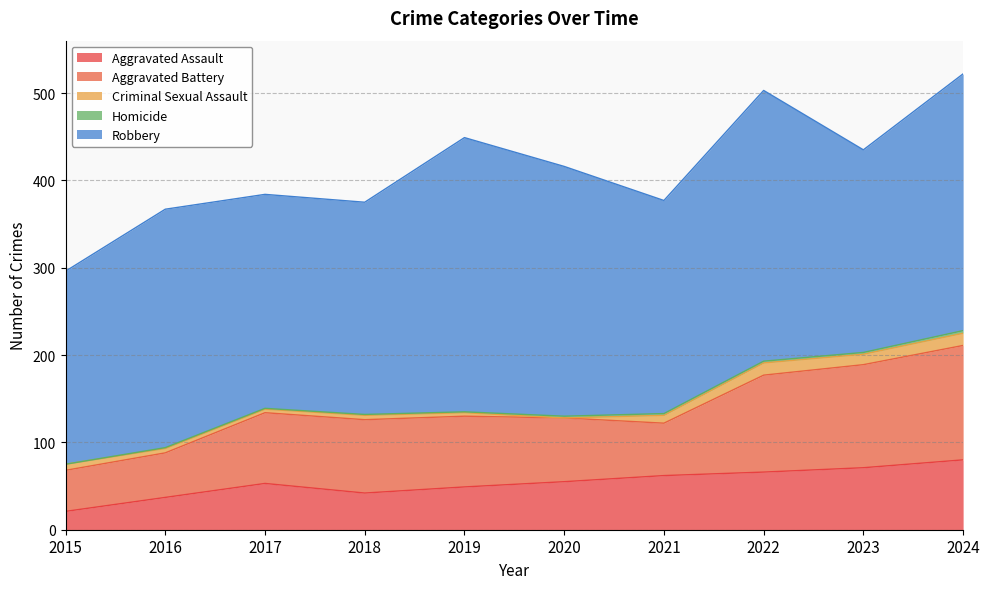

What is the sum of all Aggravated Battery values?

837